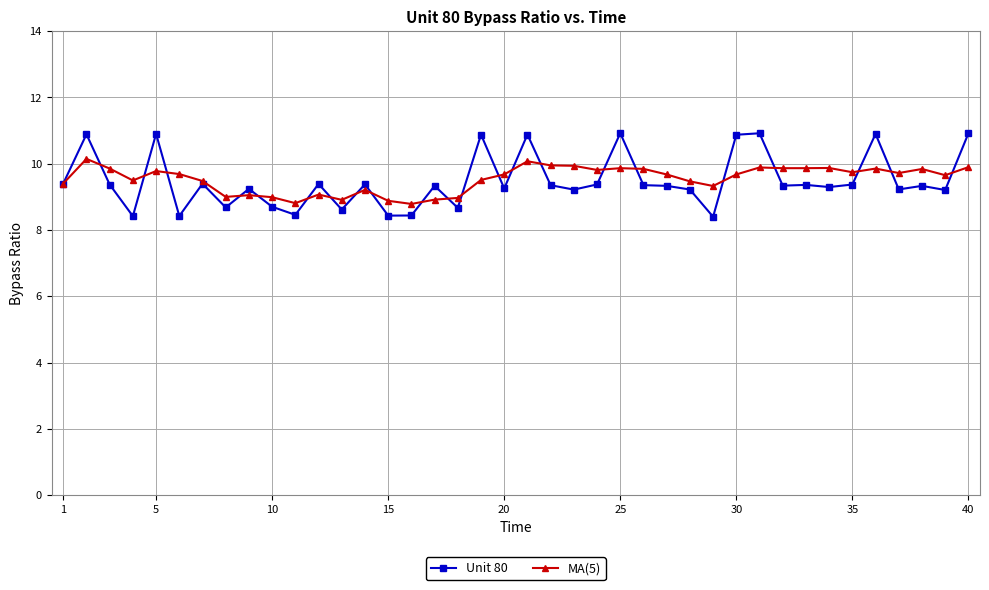

How many data points does each series have?

40